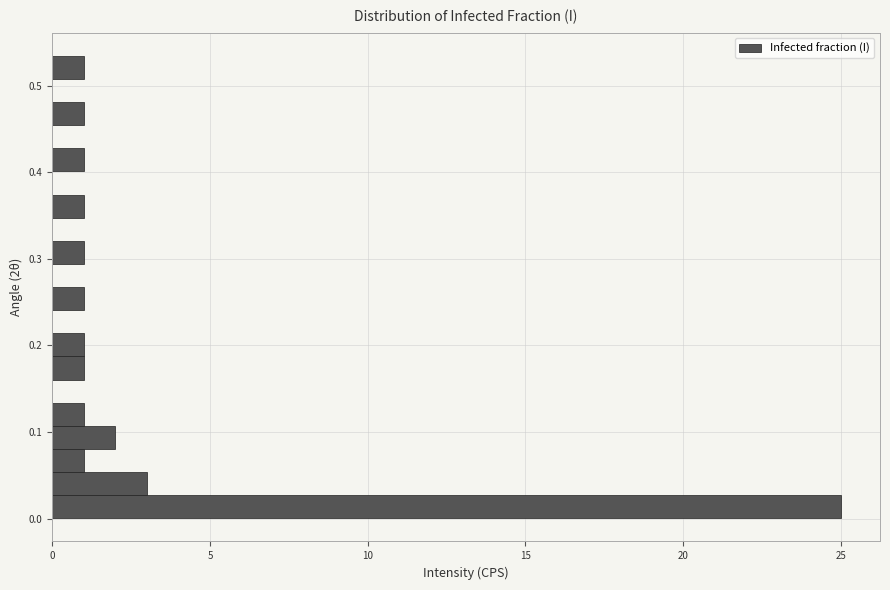

Read against the y-axis, roughly where is the centre of the longest bar?

0.01